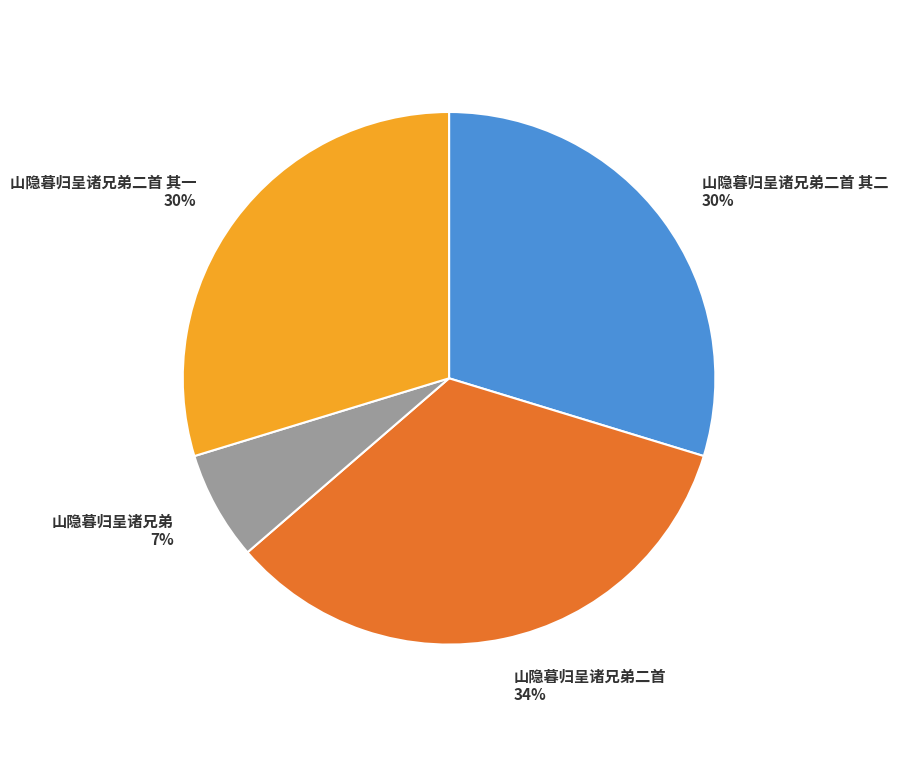

How many segments does this pie chart have?

4